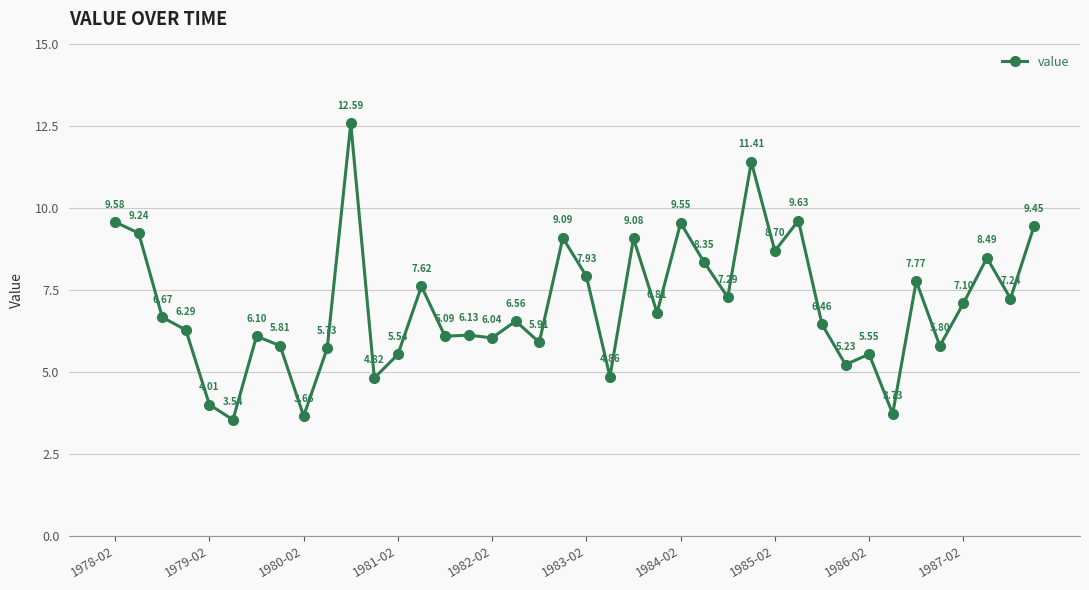

What is the difference between the maximum and second lowest values?

8.9